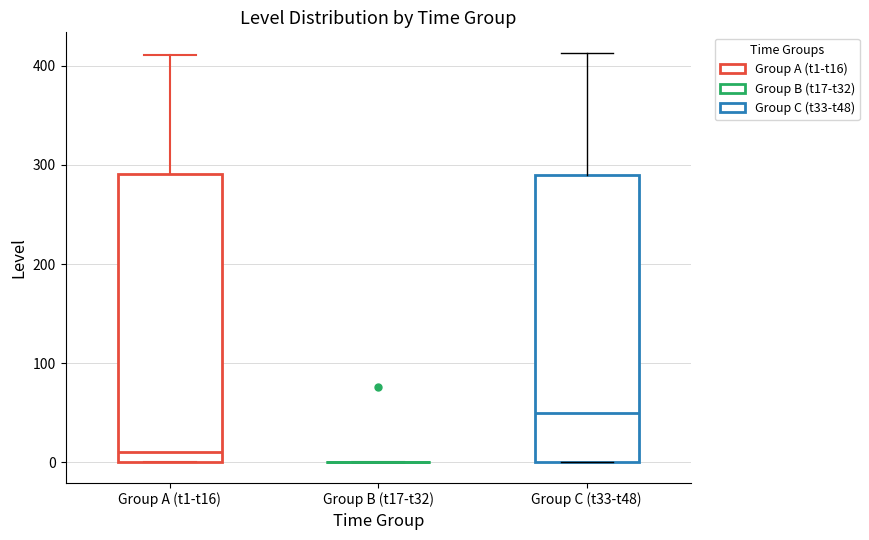

Where is the upper edge of the box for Group C (t33-t48) on the y-axis? The values are not printed on the chart, so give them approximately, as read against the axis.

290